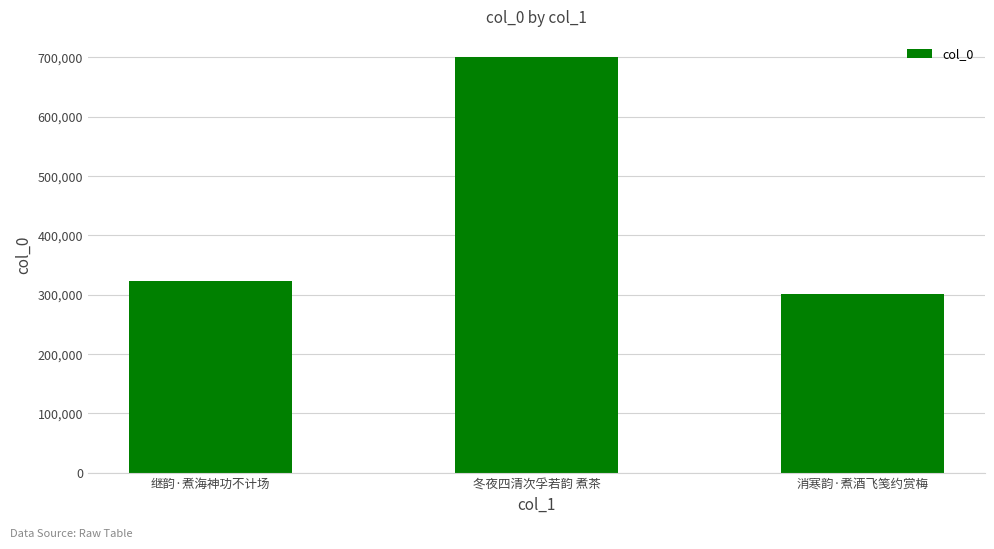

Reading right to left, list all the values displayed in this chart.

消寒韵·煮酒飞笺约赏梅=300812	冬夜四清次孚若韵 煮茶=700200	继韵·煮海神功不计场=323234